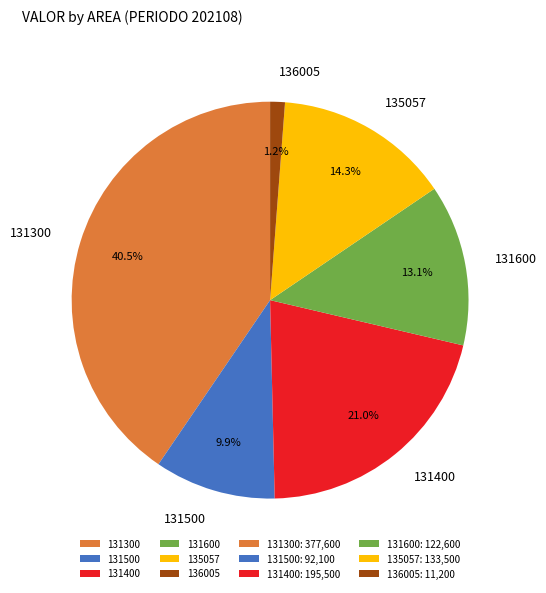

How many slices are in this pie chart?

6